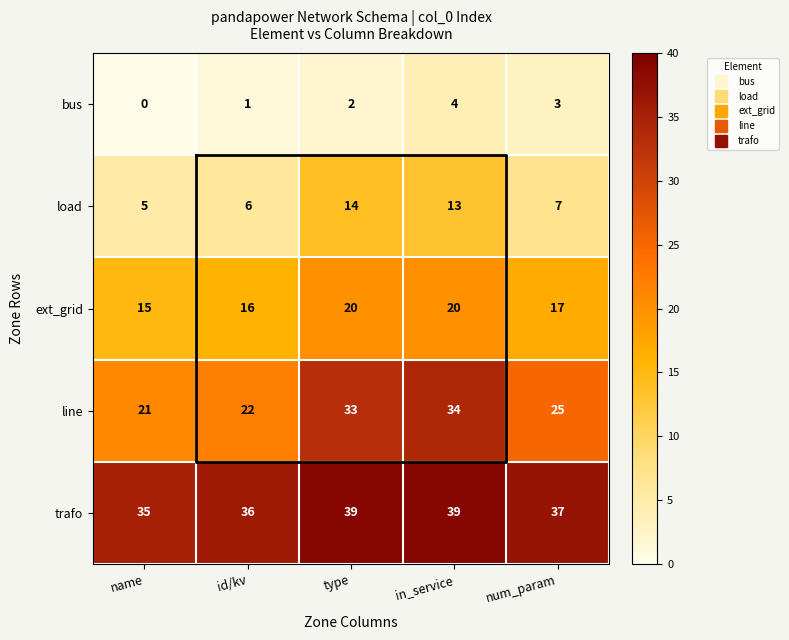

Which category has the lowest value in the trafo series?

name